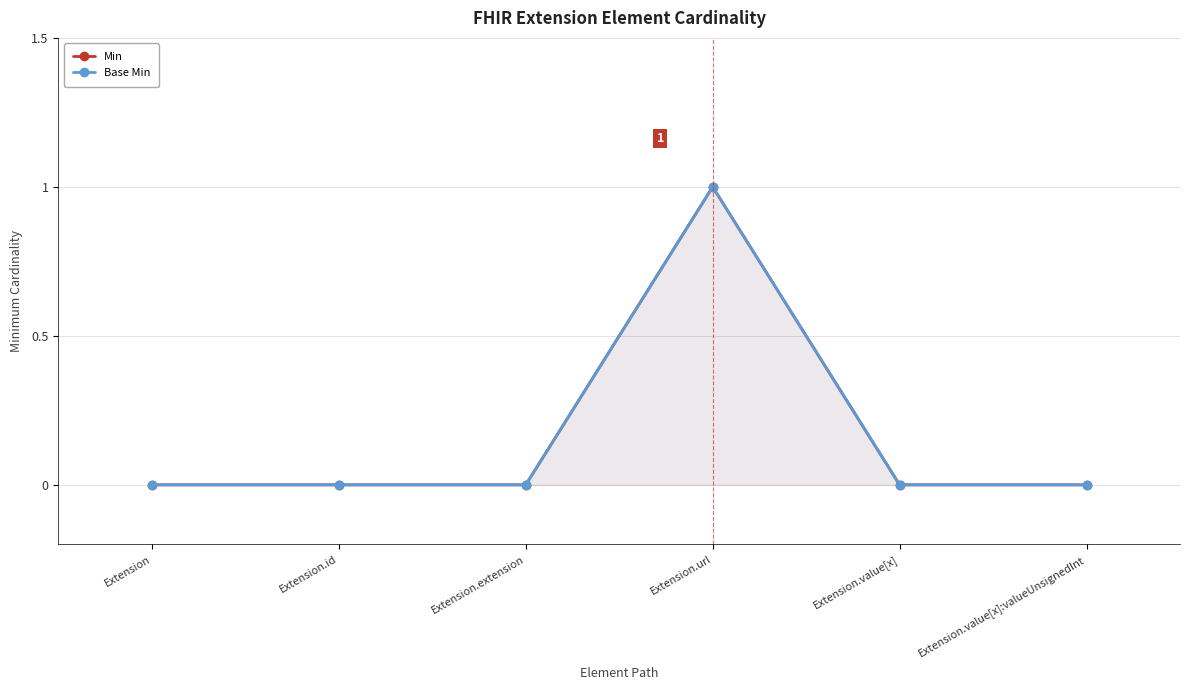

True or false: Base Min and Min cross at least once.

False